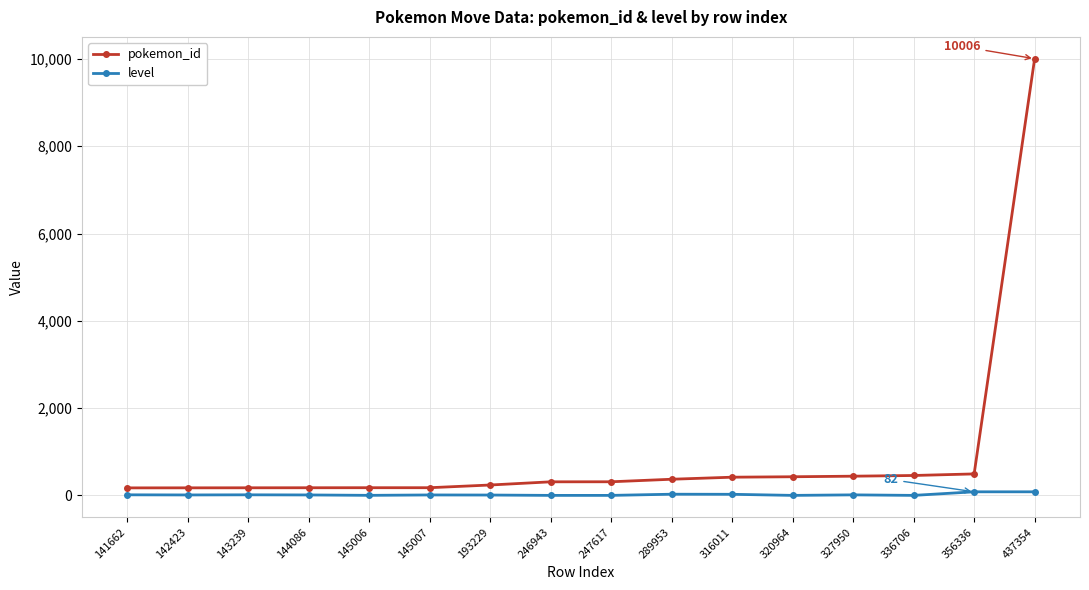

At which label does pokemon_id reach its peak?

437354